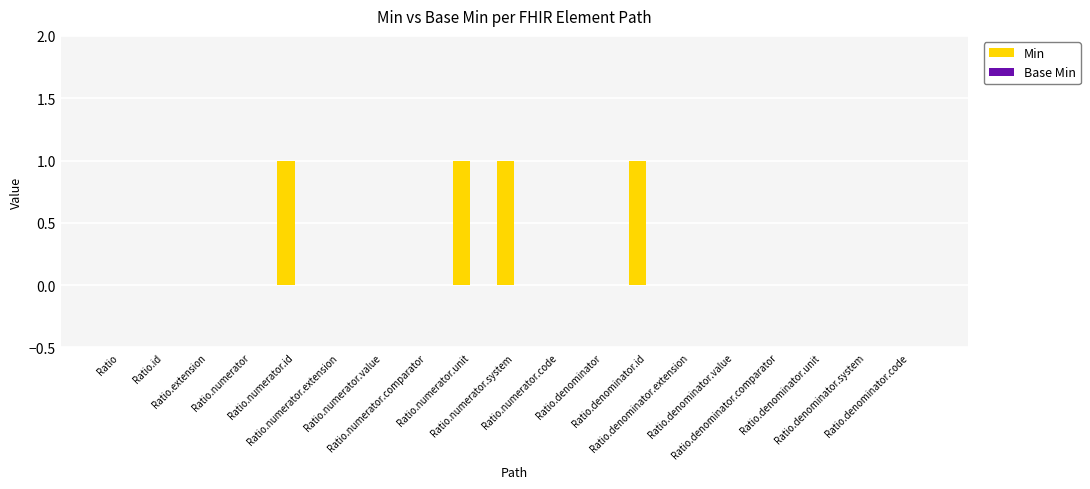

What is the sum of all values?

4